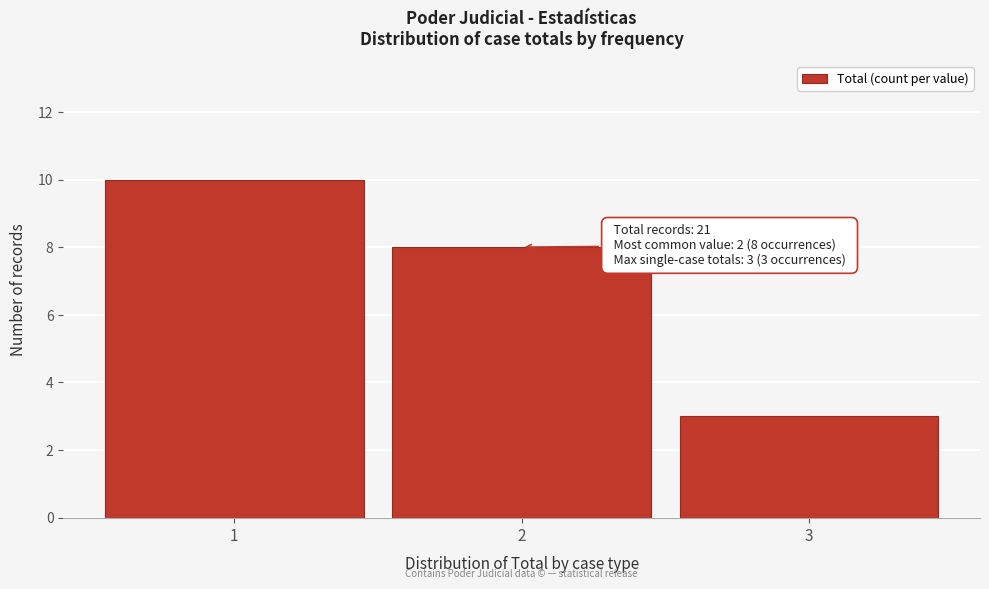

Reading left to right, extract all data points from this chart.

1=10	2=8	3=3